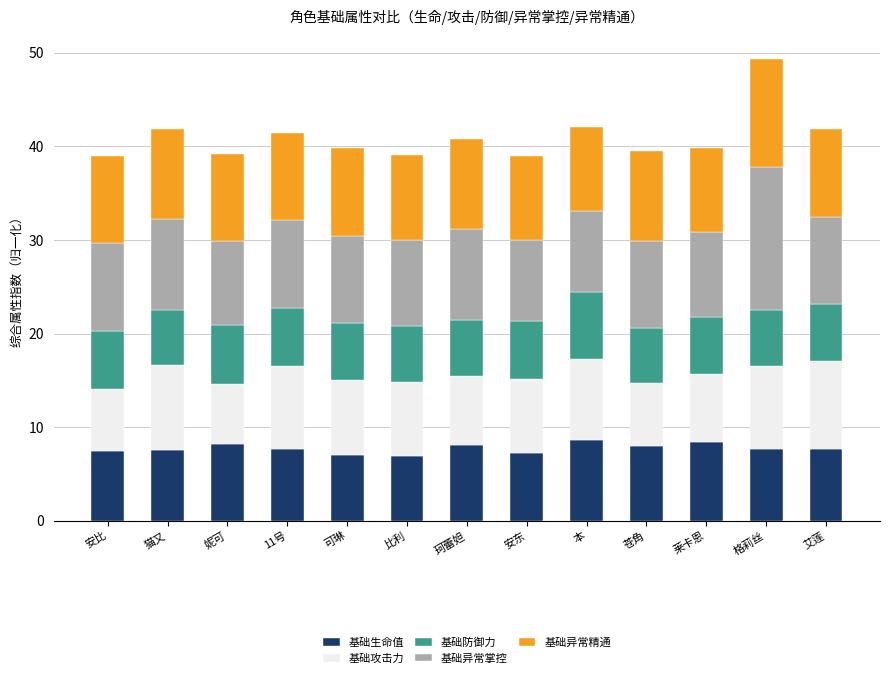

Are the bars horizontal?

No